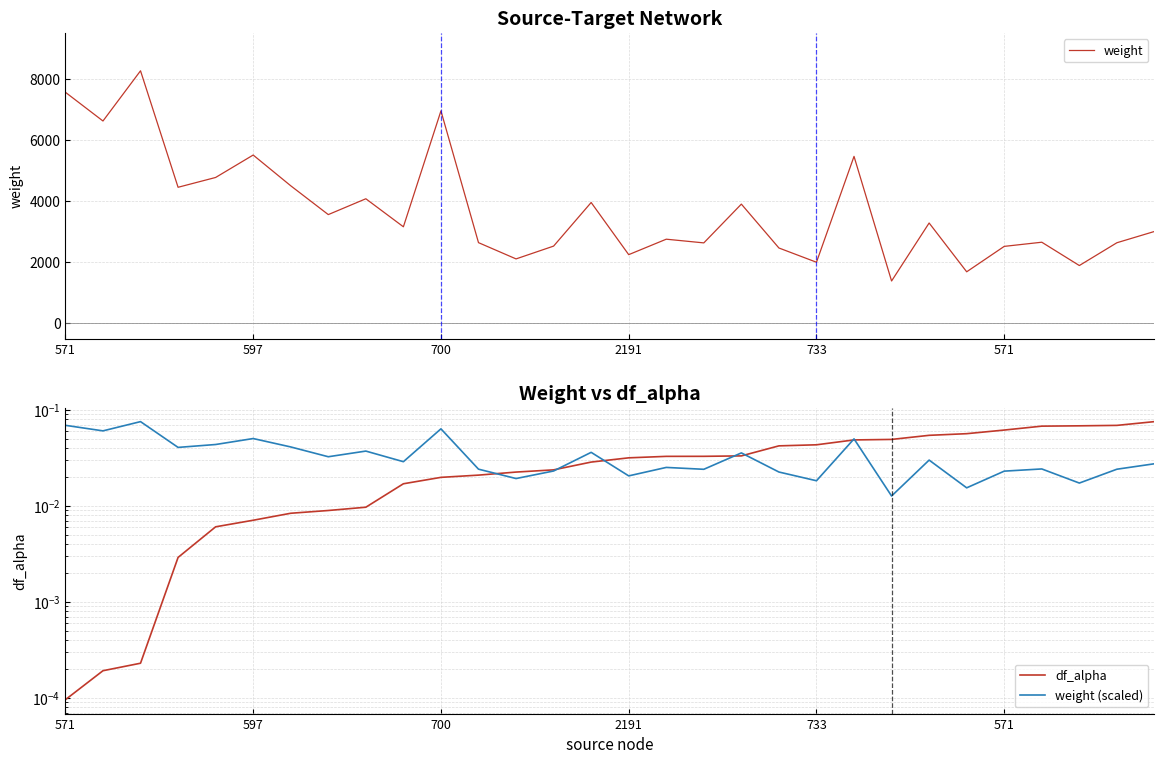

How many lines are shown in the chart?

3